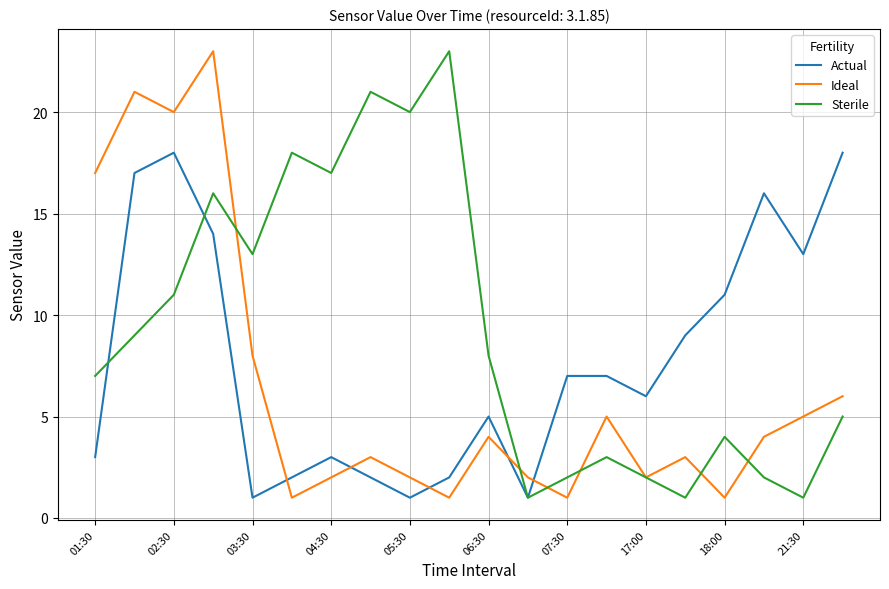

Which series has the largest total across all categories?

Sterile